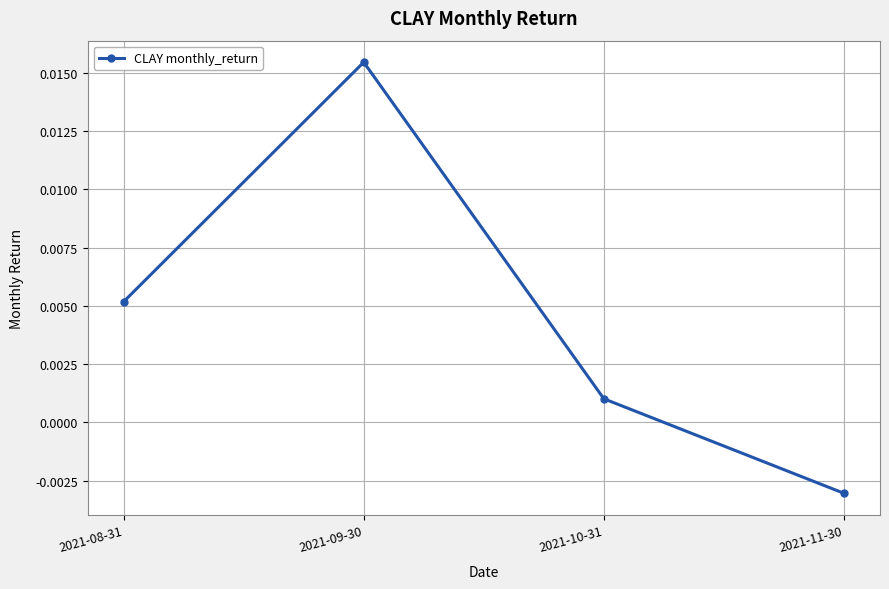

What is the label of the 2nd point from the left?

2021-09-30